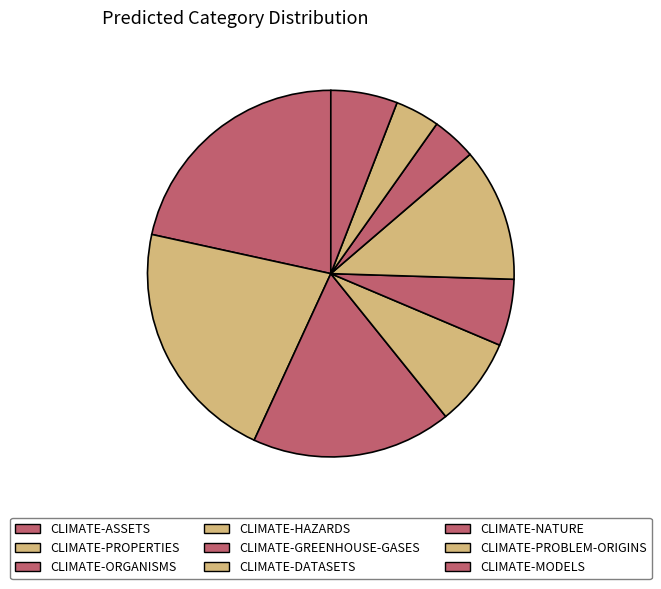

To the nearest percent, what is the difference between the largest and smallest slice percentages?

18%